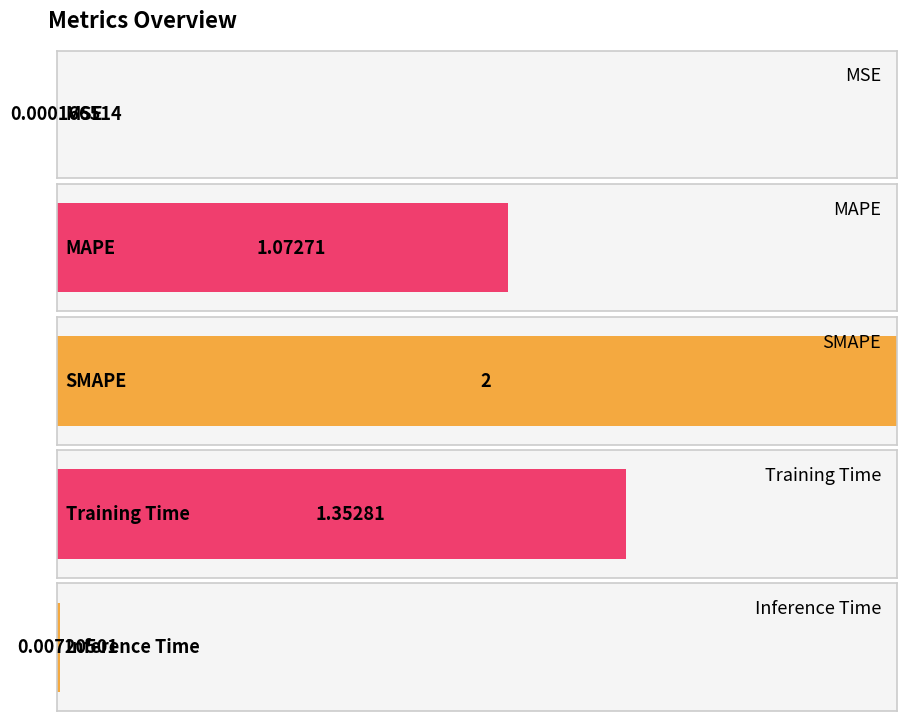

Is it true that the value at Training Time is 1.4?

True